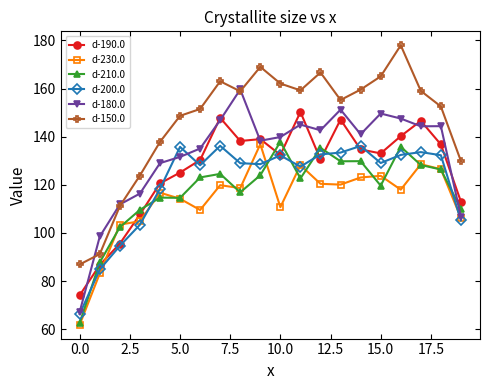

What is the greatest value displayed?

178.0